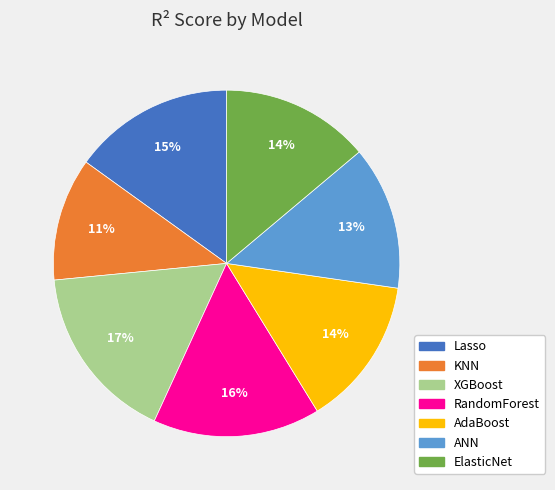

To the nearest percent, what is the combined percentage of ANN and RandomForest?

29%